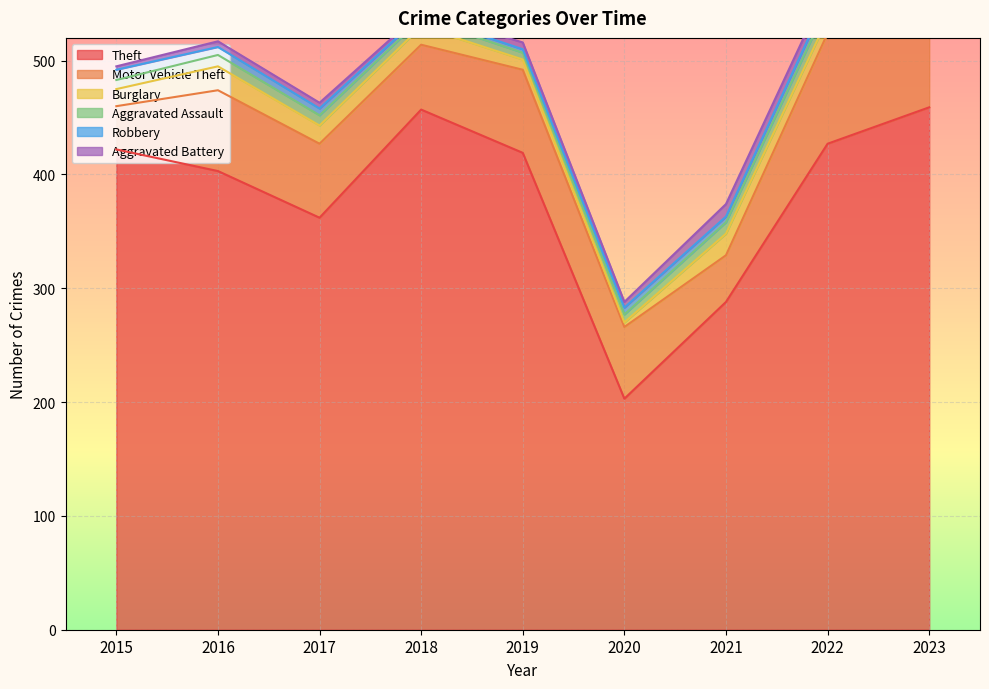

Is it true that Aggravated Assault equals 7 at 2018?

True